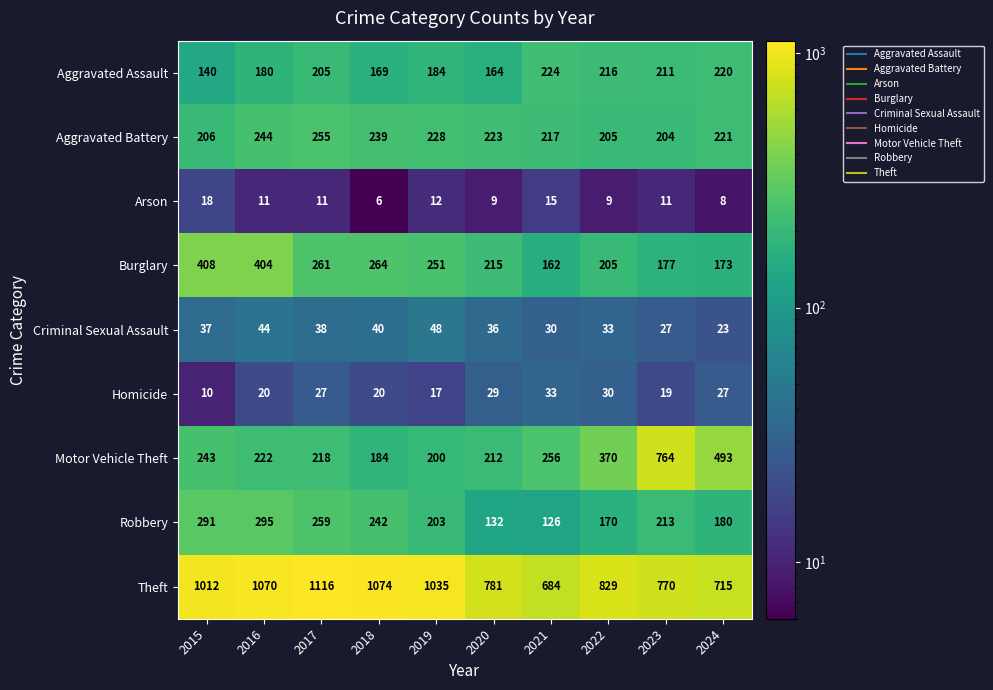

Which series has the widest spread of values?

Motor Vehicle Theft